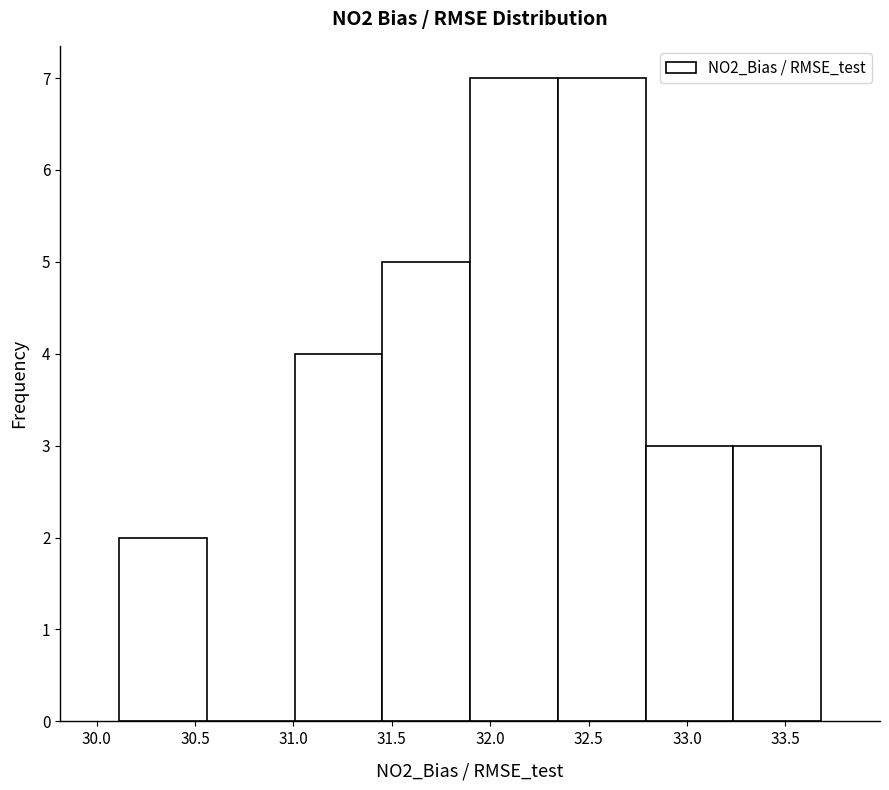

How tall is the bar that spans 33.25 to 33.70 on the x-axis? Neither the bar edges nor the heights are printed on the chart, so give them approximately, as read against the axes.

3